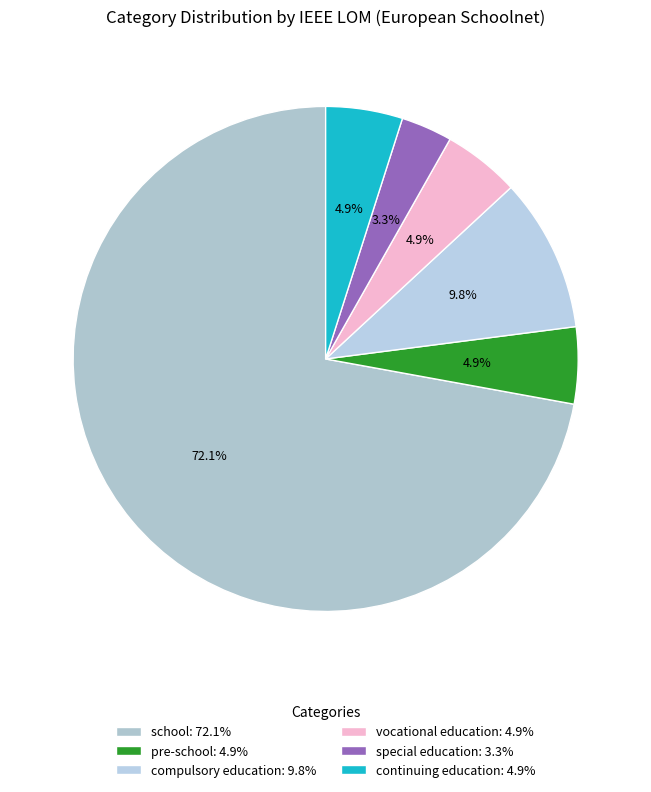

To the nearest percent, what is the combined percentage of pre-school and special education?

8%